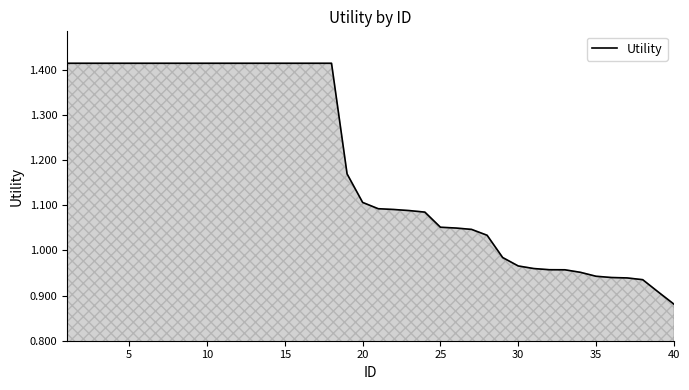

What is the difference between the maximum and minimum values?

0.5